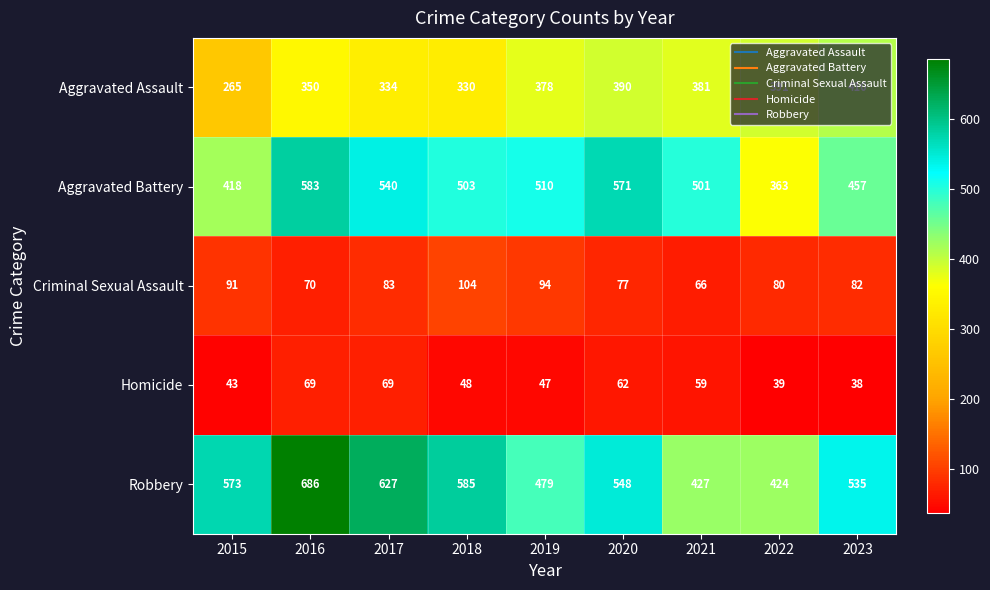

Where does the Robbery series first go above 548?

2015